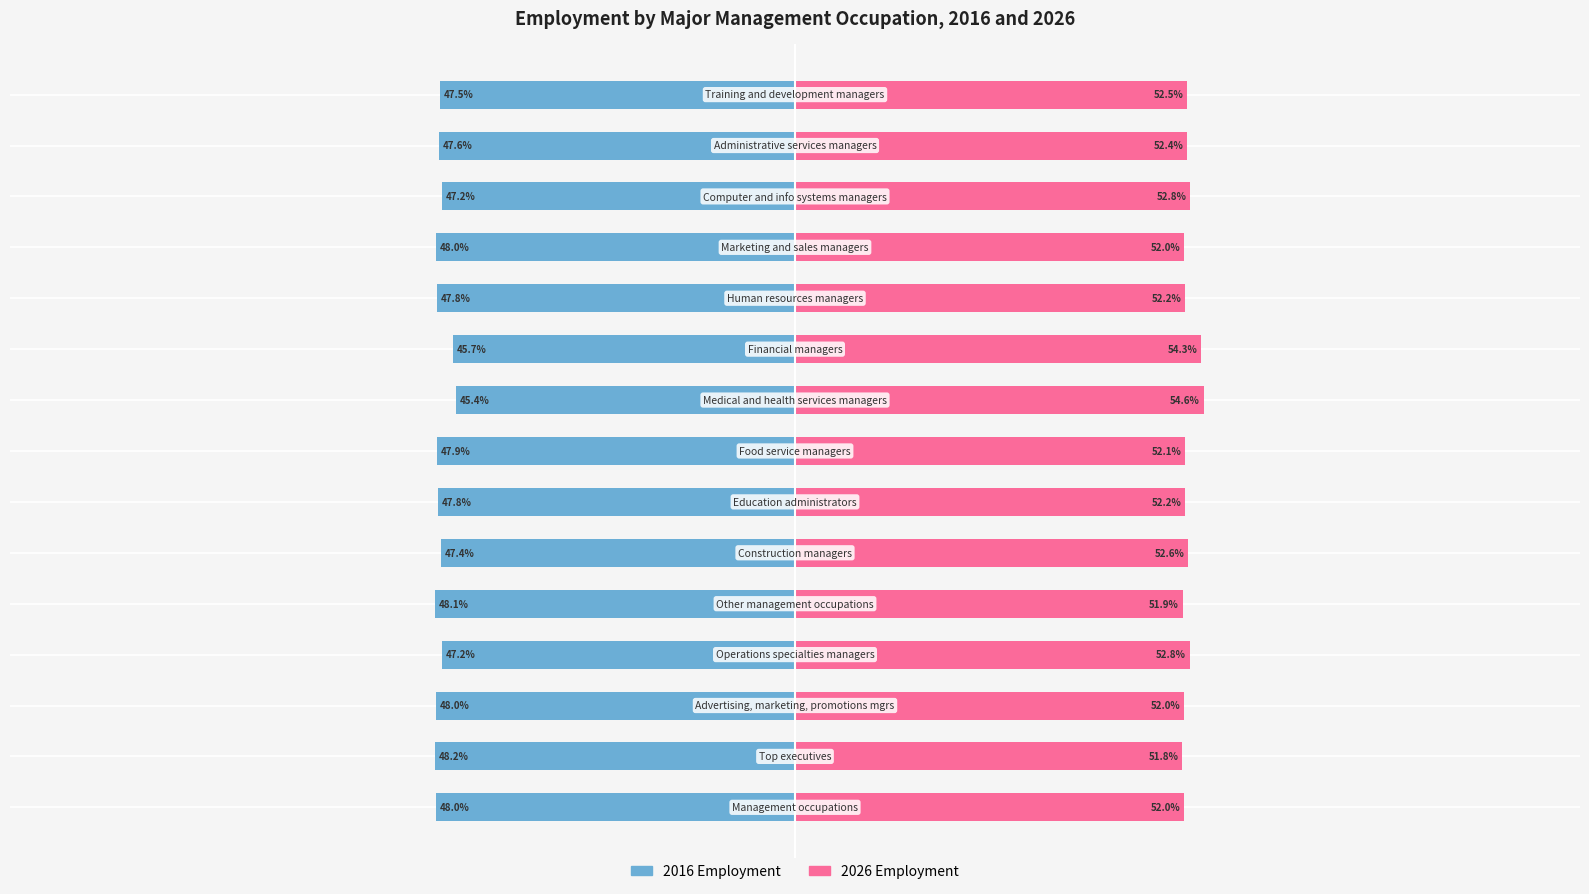

What is the value of the 2026 Employment bar at the 3rd from the left?

52.0